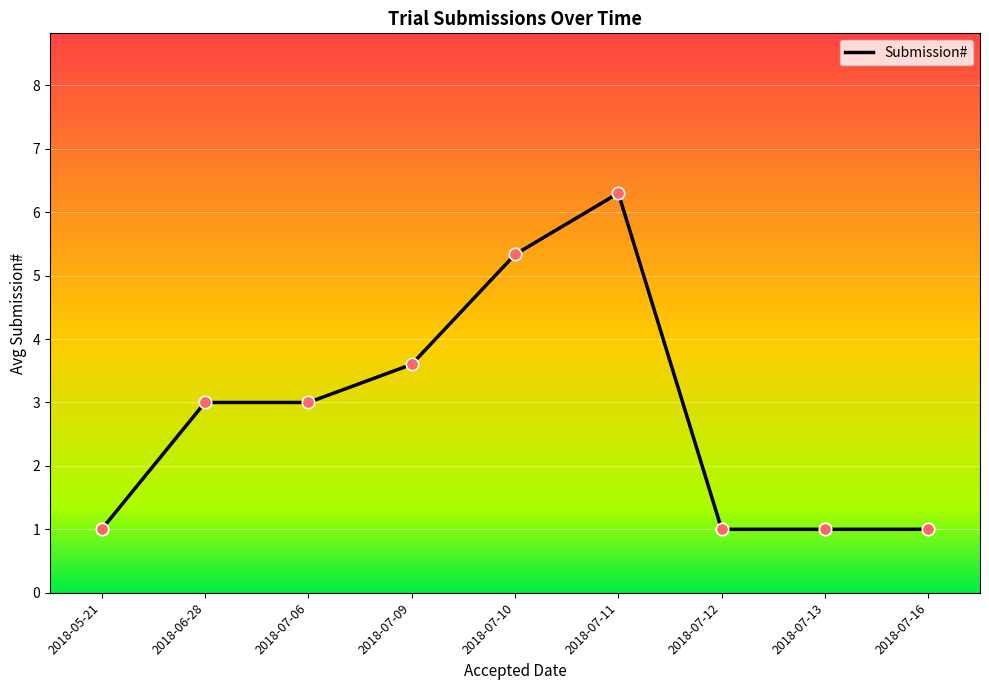

What is the change in value from 2018-07-06 to 2018-07-12?

-2.0